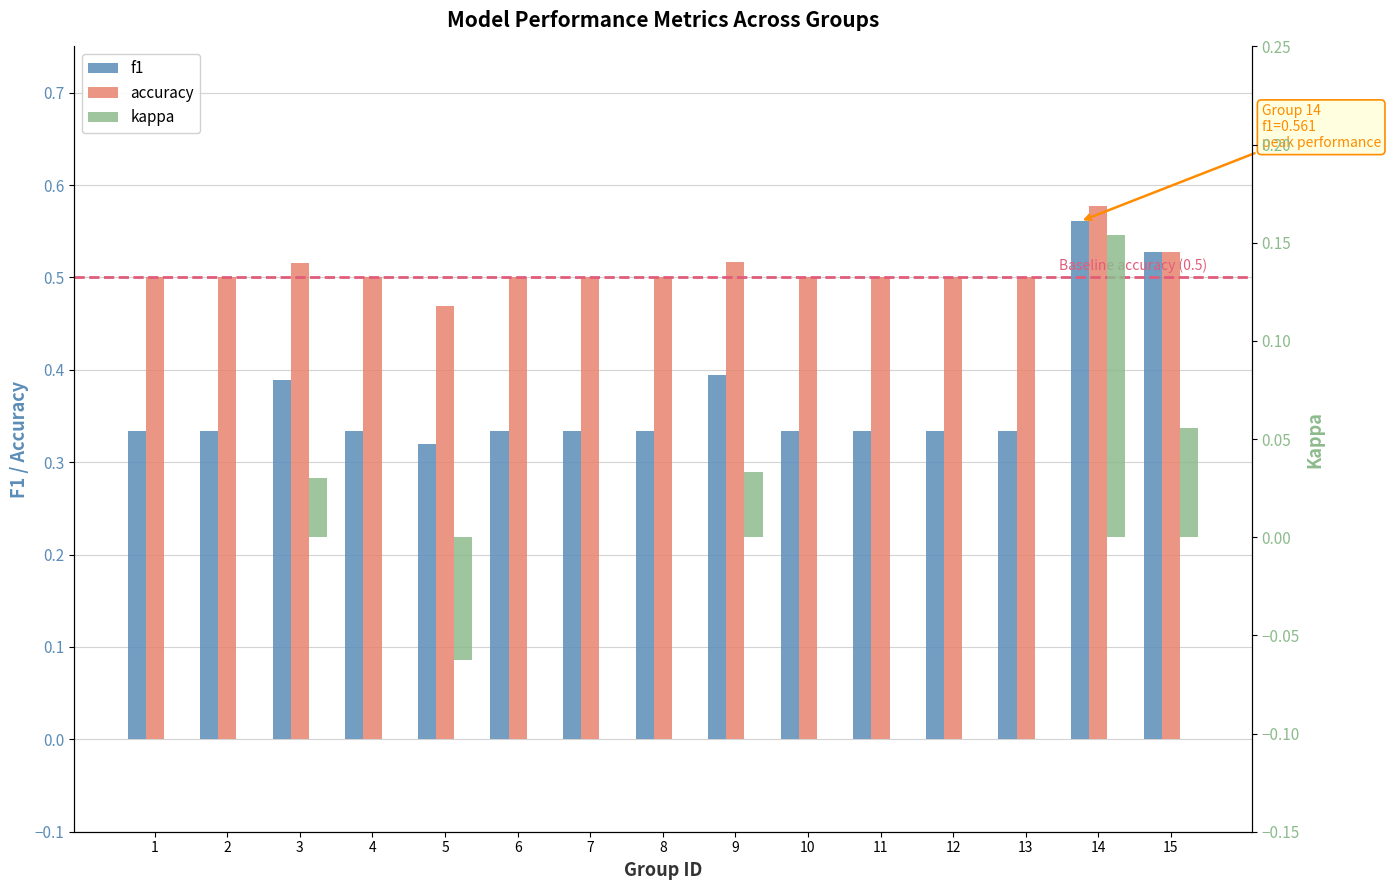

Does the chart contain stacked bars?

No